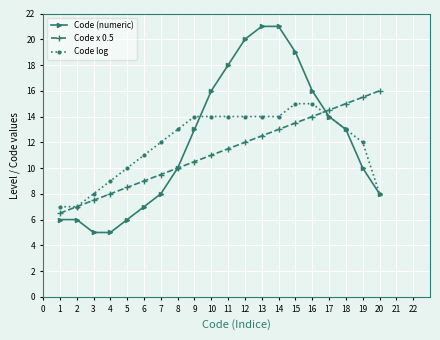

What is the difference between the highest and lowest values at 16?

2.0